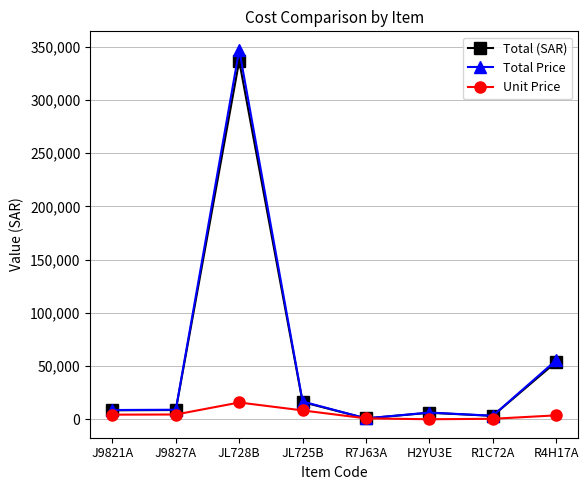

What is the label of the 8th point from the right?

J9821A